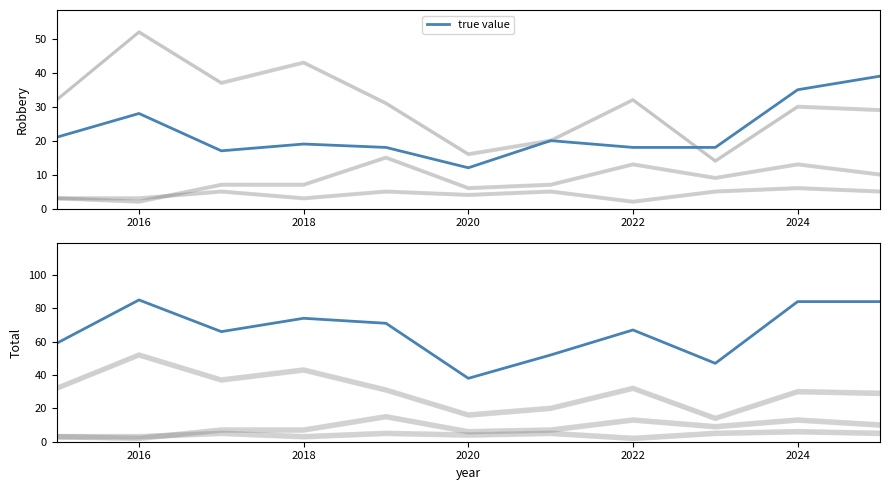

How many values in the Total series exceed 67?

5